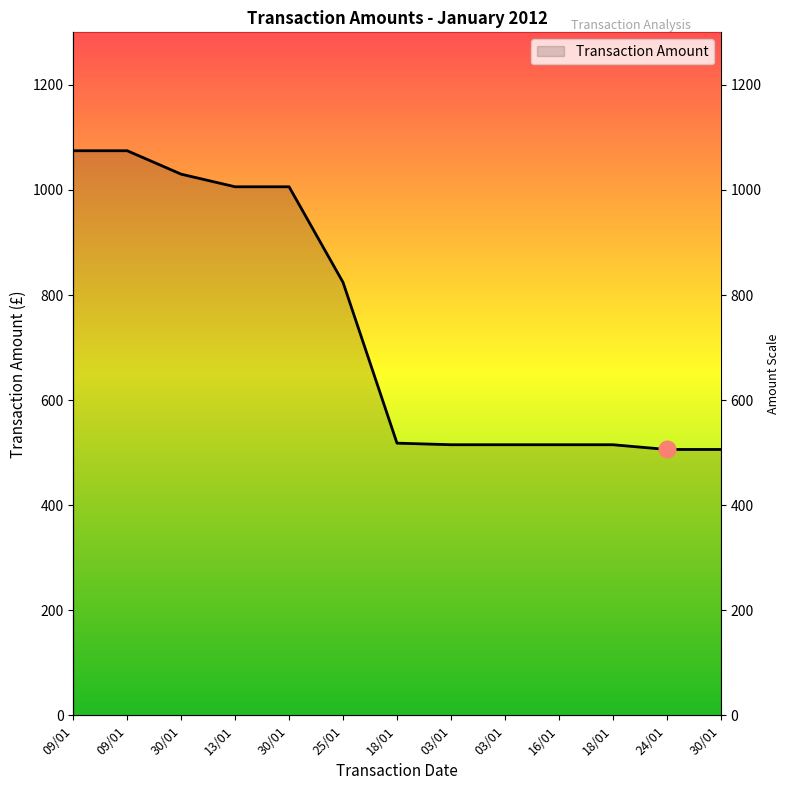

Reading right to left, extract all data points from this chart.

506.0	506.0	515.0	515.0	515.0	515.0	518.0	824.0	1006.0	1006.0	1030.0	1074.6	1074.6